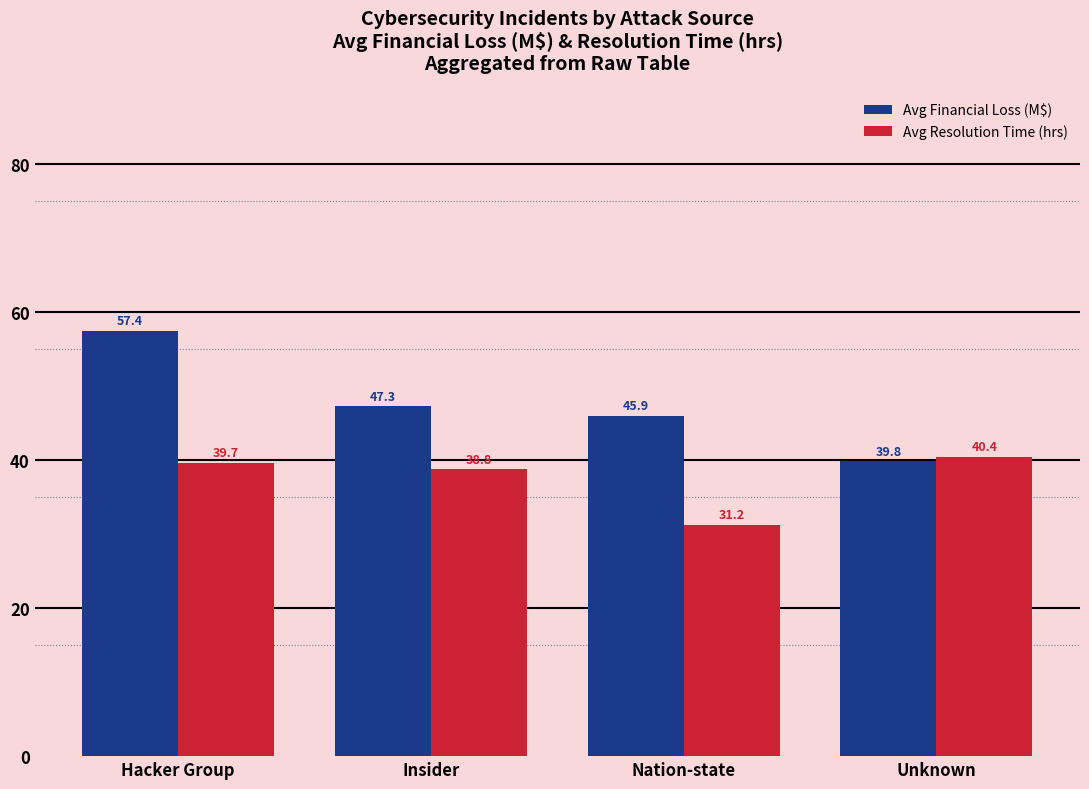

List the labels in order of Avg Financial Loss (M$) value, smallest first.

Unknown, Nation-state, Insider, Hacker Group